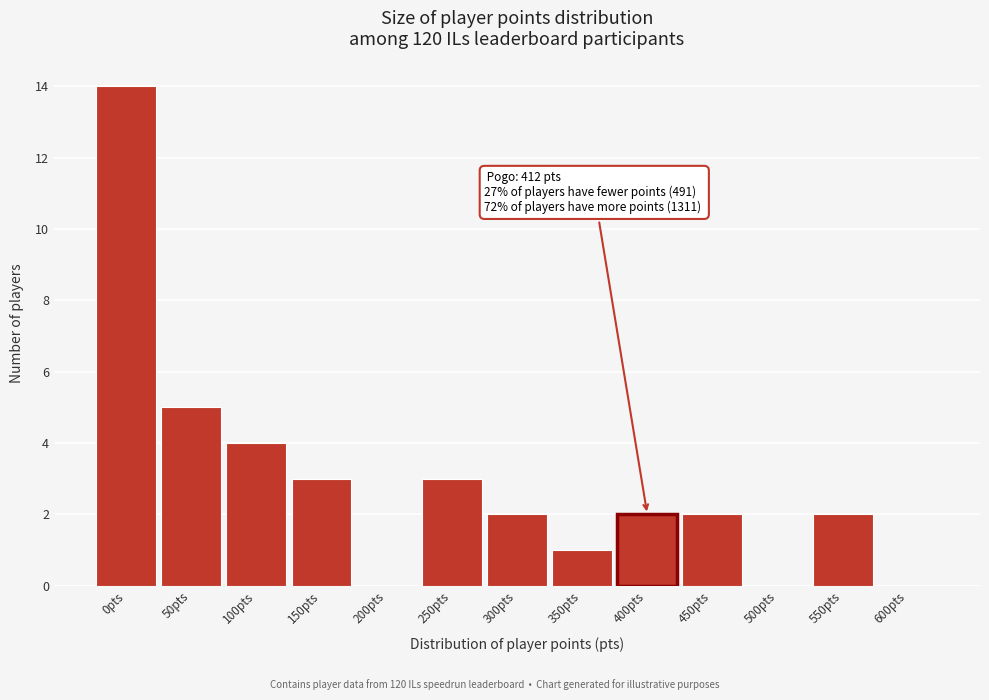

Reading right to left, extract all data points from this chart.

600pts=0	550pts=2	500pts=0	450pts=2	400pts=2	350pts=1	300pts=2	250pts=3	200pts=0	150pts=3	100pts=4	50pts=5	0pts=14